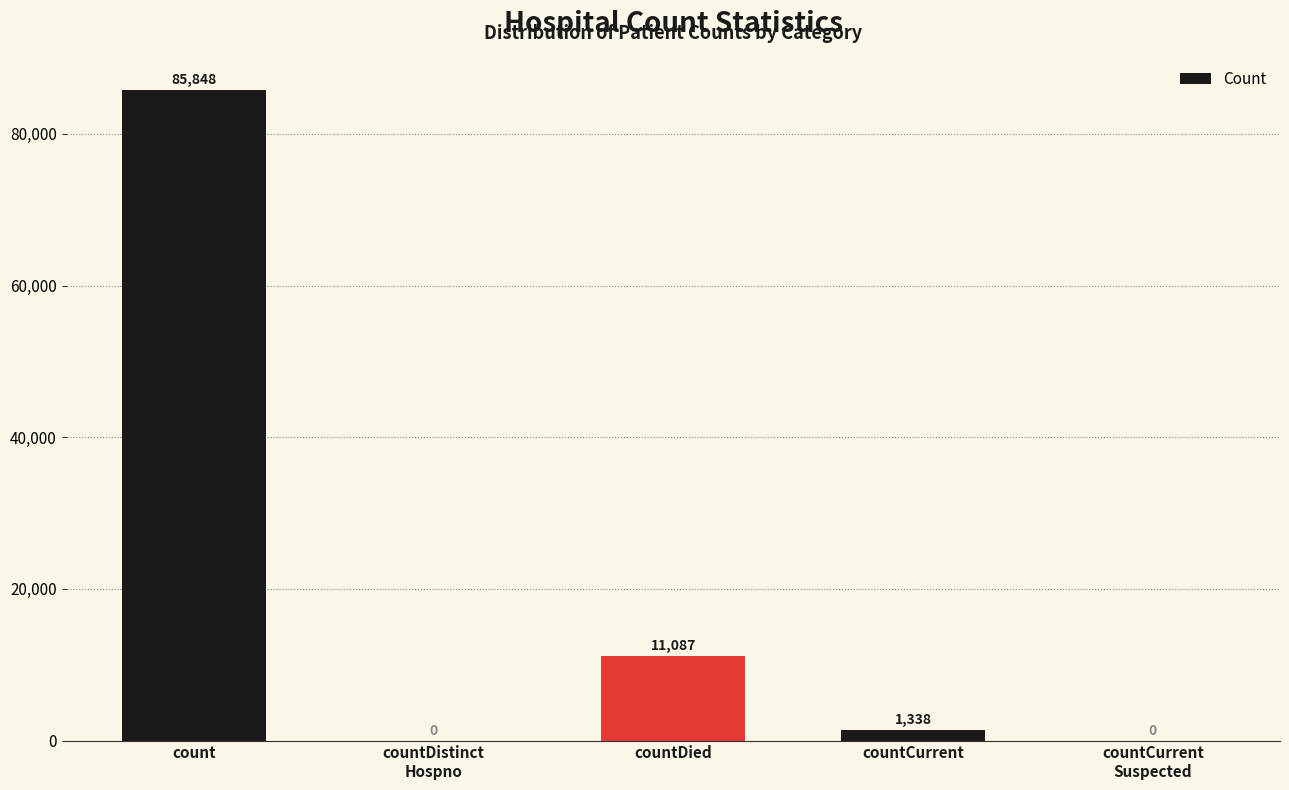

Reading left to right, what are all the values shown in this chart?

count=85848	countDistinct
Hospno=0	countDied=11087	countCurrent=1338	countCurrent
Suspected=0